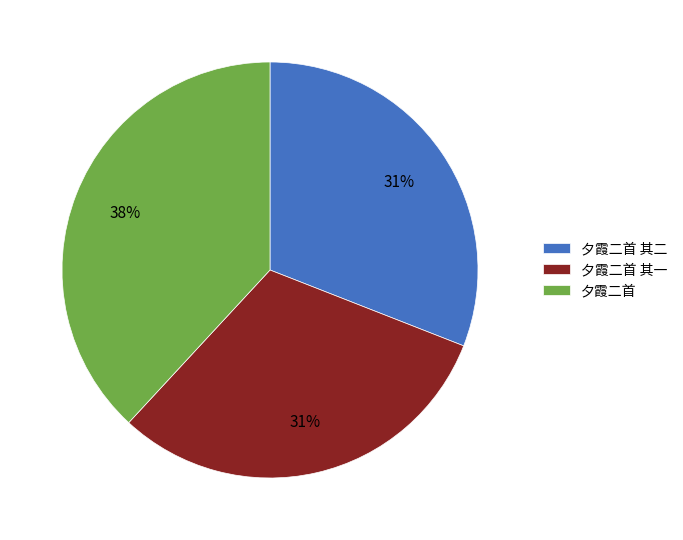

Approximately how many times larger is the value at 夕霞二首 compared to 夕霞二首 其二?

1.2